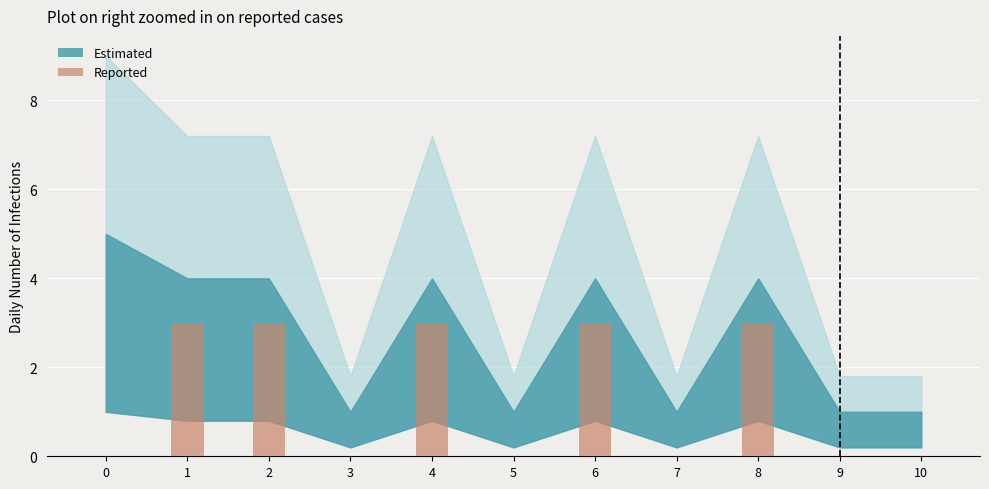

What is the average value?

1